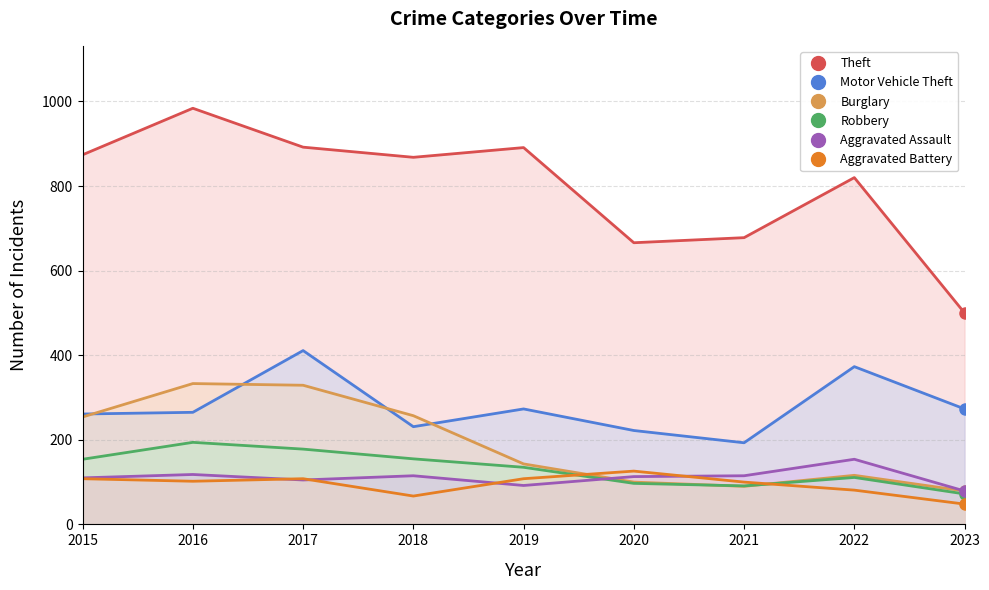

After their last crossing, which series has the higher values: Aggravated Assault or Aggravated Battery?

Aggravated Assault